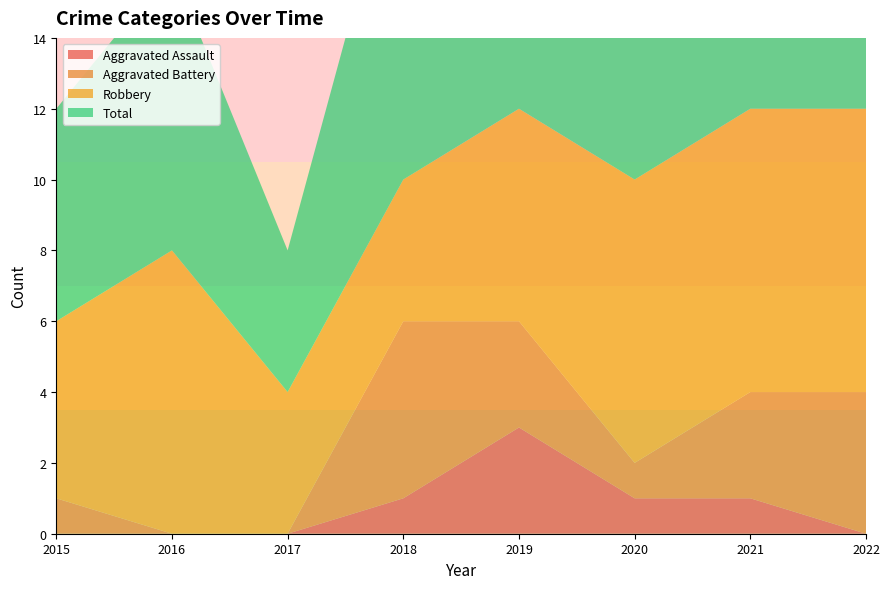

Reading left to right, what are all the values shown in this chart?

Aggravated Assault: 2015=0	2016=0	2017=0	2018=1	2019=3	2020=1	2021=1	2022=0
Aggravated Battery: 2015=1	2016=0	2017=0	2018=5	2019=3	2020=1	2021=3	2022=4
Robbery: 2015=5	2016=8	2017=4	2018=4	2019=6	2020=8	2021=8	2022=8
Total: 2015=6	2016=8	2017=4	2018=10	2019=13	2020=10	2021=12	2022=13